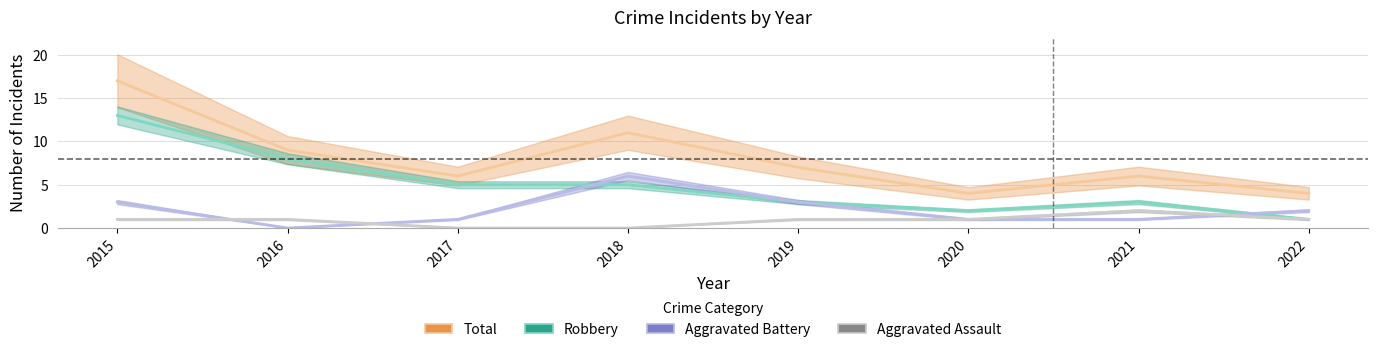

Reading left to right, list all the values displayed in this chart.

Total: 2015=17	2016=9	2017=6	2018=11	2019=7	2020=4	2021=6	2022=4
Robbery: 2015=13	2016=8	2017=5	2018=5	2019=3	2020=2	2021=3	2022=1
Aggravated Battery: 2015=3	2016=0	2017=1	2018=6	2019=3	2020=1	2021=1	2022=2
Aggravated Assault: 2015=1	2016=1	2017=0	2018=0	2019=1	2020=1	2021=2	2022=1